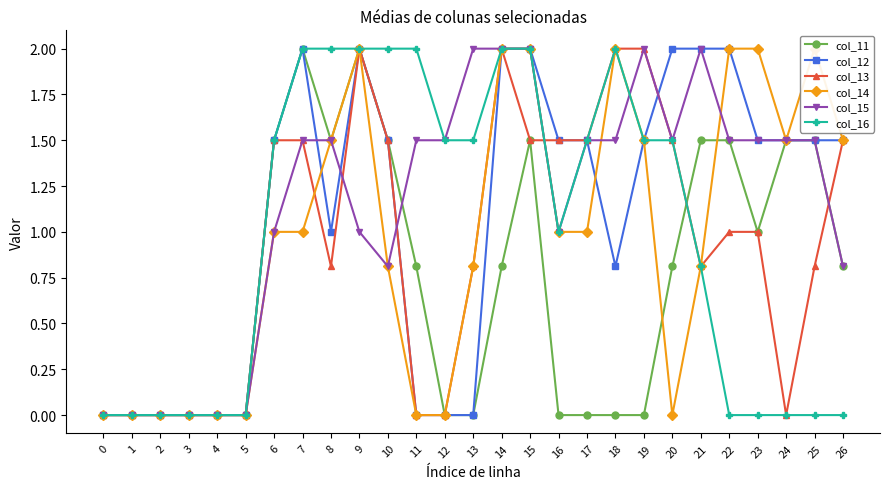

How many values in col_15 are above zero?

21